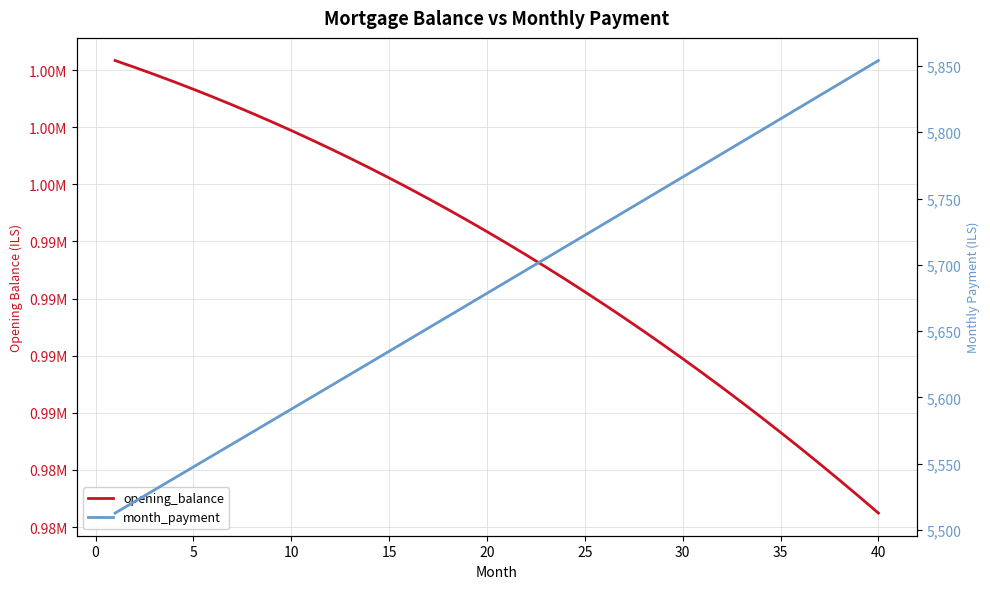

Rank the series at 30 from lowest to highest value.

month_payment, opening_balance